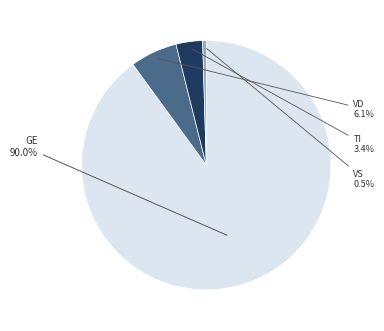

Is there any slice that represents more than half of the pie?

Yes